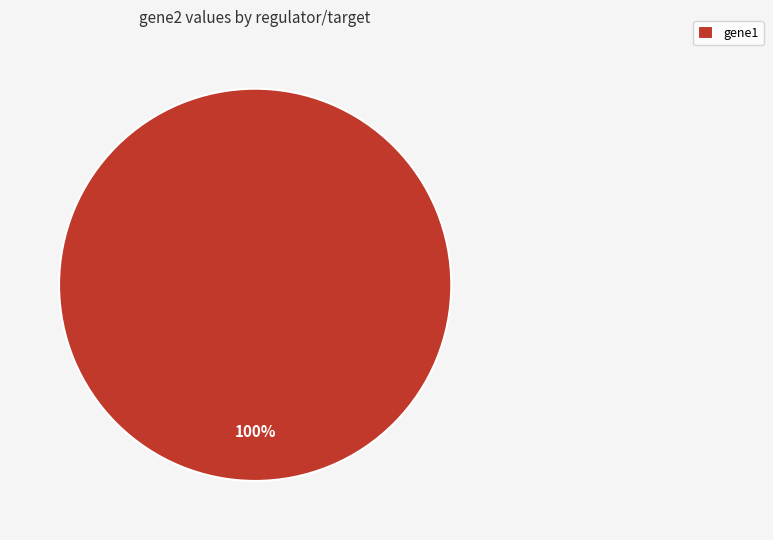

Does gene1 represent more than half of the total?

Yes